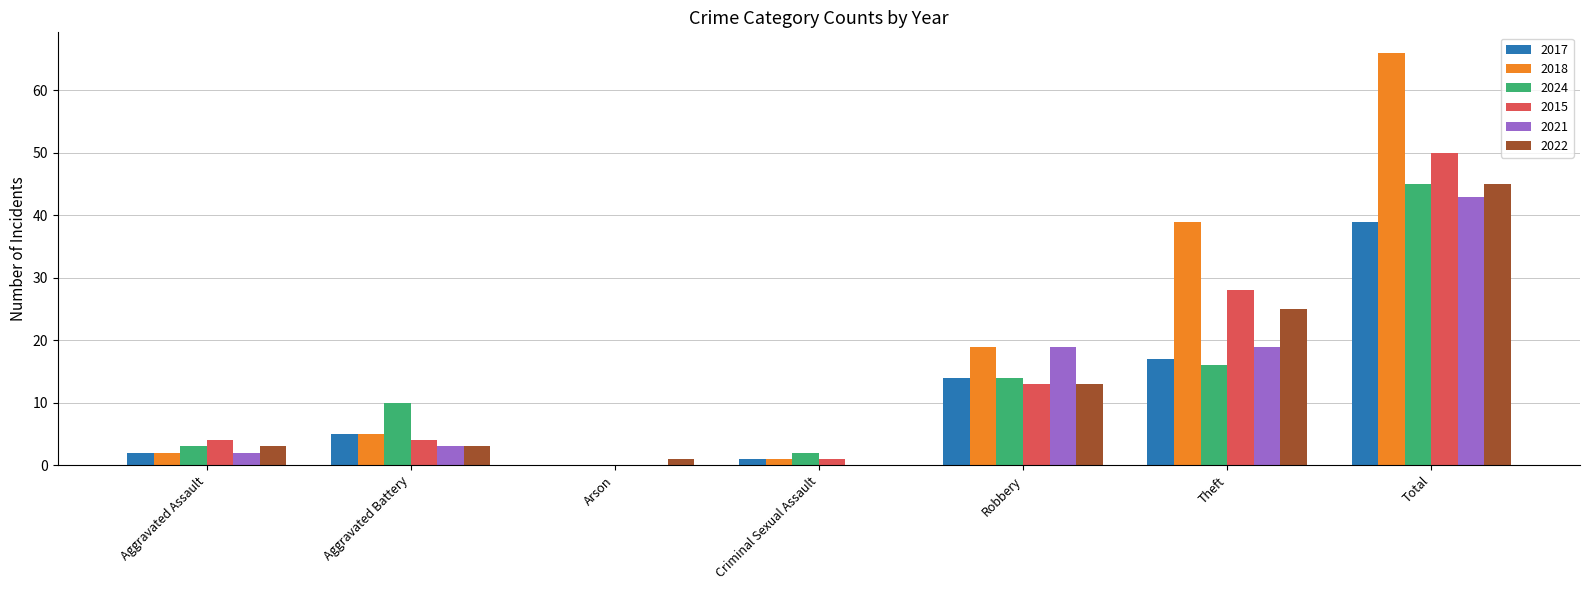

Reading right to left, list all the values displayed in this chart.

2017: Total=39	Theft=17	Robbery=14	Criminal Sexual Assault=1	Arson=0	Aggravated Battery=5	Aggravated Assault=2
2018: Total=66	Theft=39	Robbery=19	Criminal Sexual Assault=1	Arson=0	Aggravated Battery=5	Aggravated Assault=2
2024: Total=45	Theft=16	Robbery=14	Criminal Sexual Assault=2	Arson=0	Aggravated Battery=10	Aggravated Assault=3
2015: Total=50	Theft=28	Robbery=13	Criminal Sexual Assault=1	Arson=0	Aggravated Battery=4	Aggravated Assault=4
2021: Total=43	Theft=19	Robbery=19	Criminal Sexual Assault=0	Arson=0	Aggravated Battery=3	Aggravated Assault=2
2022: Total=45	Theft=25	Robbery=13	Criminal Sexual Assault=0	Arson=1	Aggravated Battery=3	Aggravated Assault=3